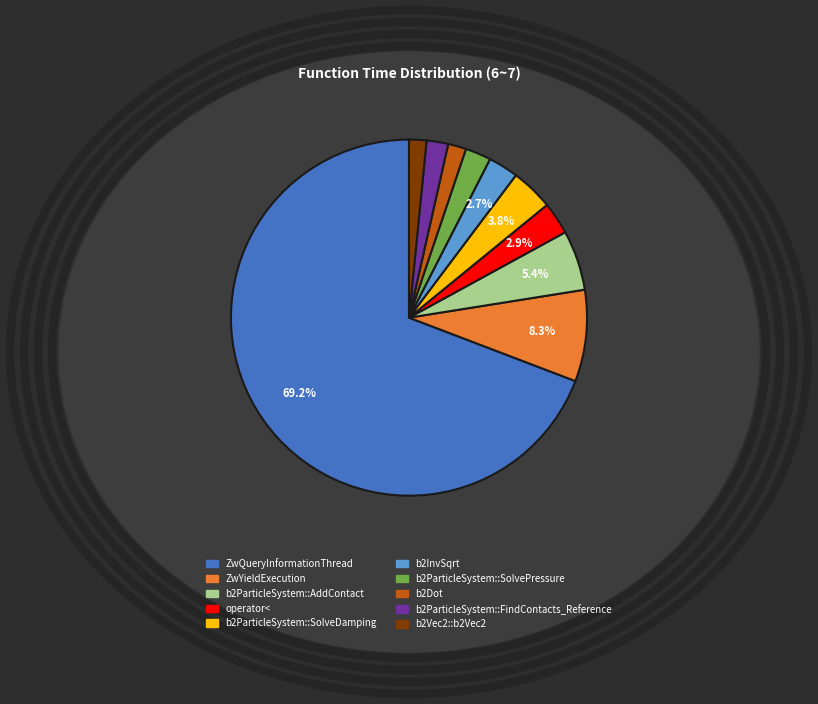

How many segments does this pie chart have?

10